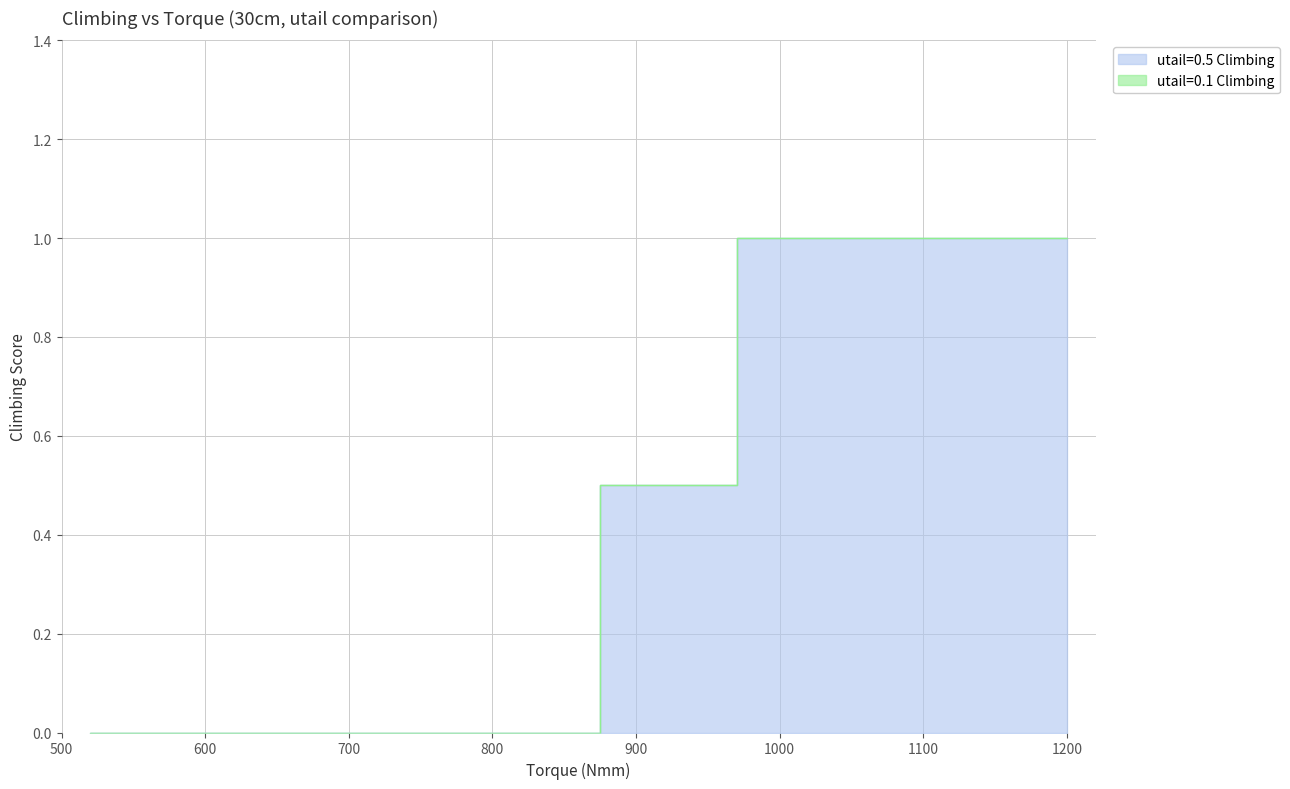

What is the maximum value shown in the chart?

1.0